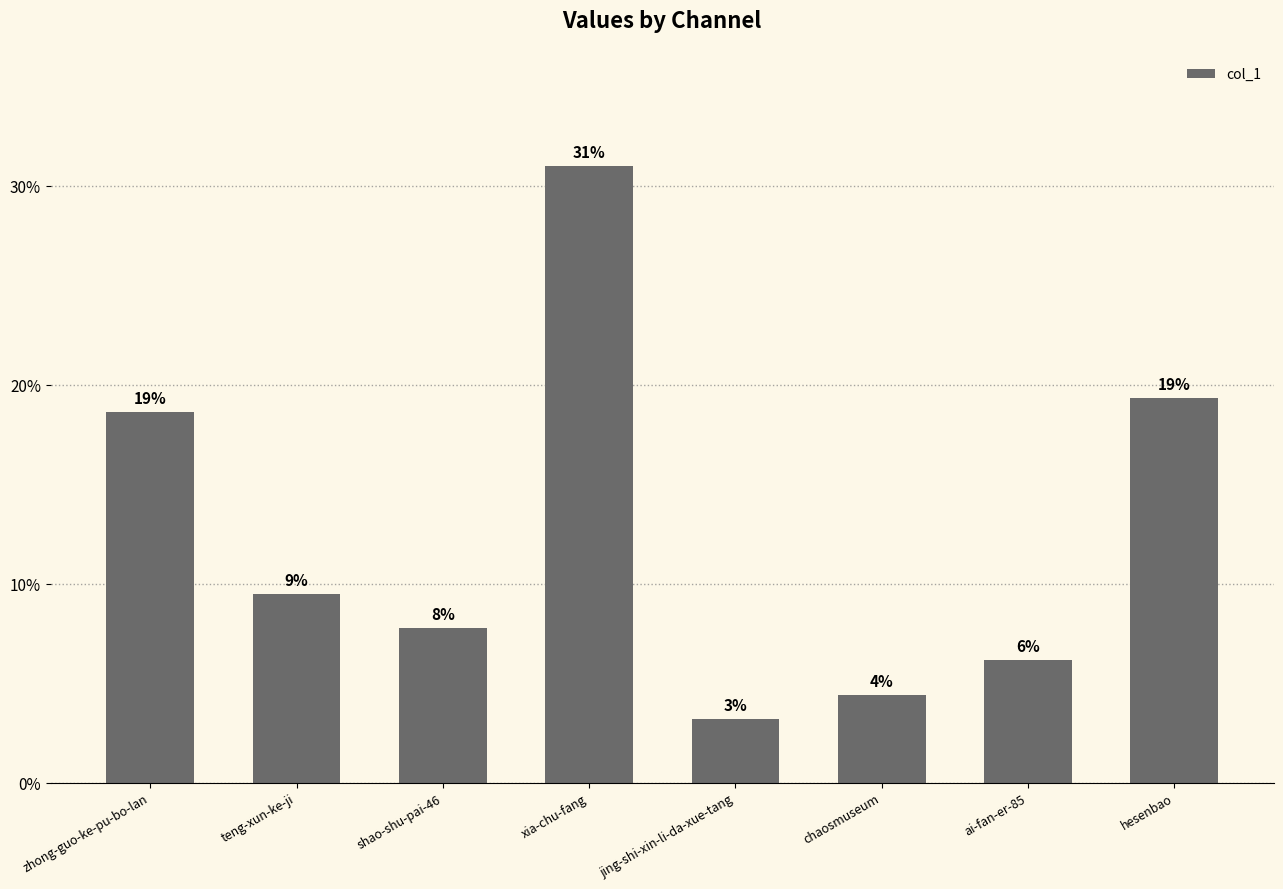

Are the bars horizontal?

No